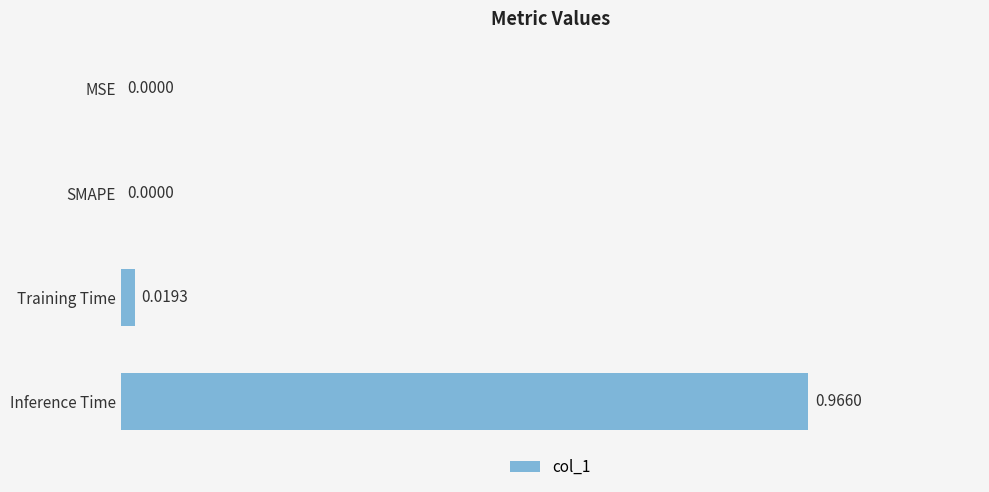

Which has a higher value, Inference Time or SMAPE?

Inference Time